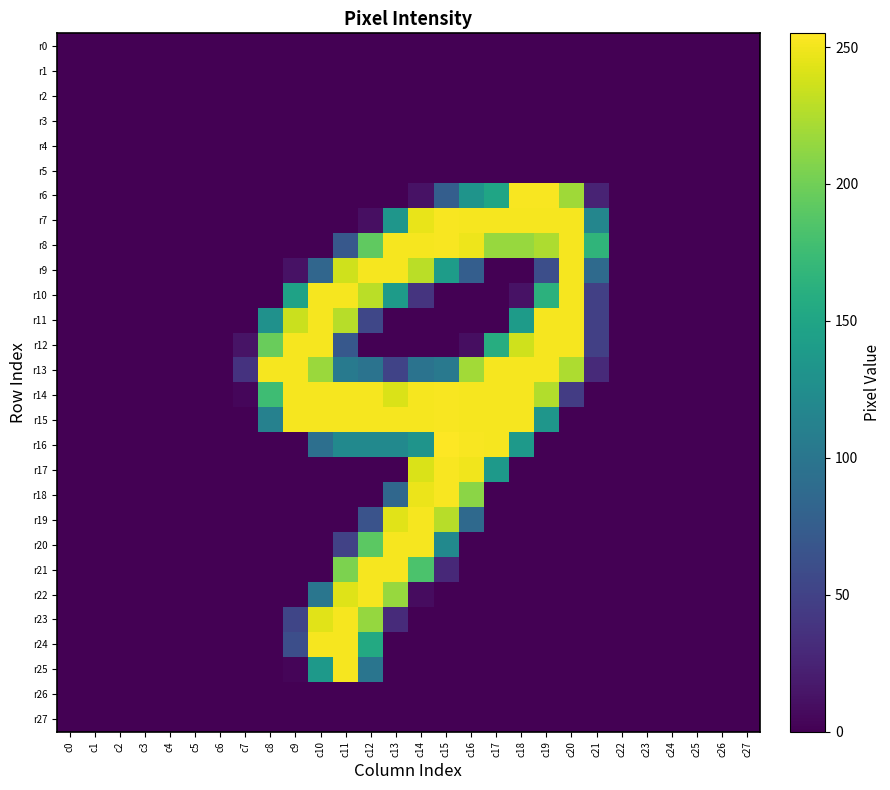

At c3, list the series in order from largest to smallest.

r0, r1, r2, r3, r4, r5, r6, r7, r8, r9, r10, r11, r12, r13, r14, r15, r16, r17, r18, r19, r20, r21, r22, r23, r24, r25, r26, r27